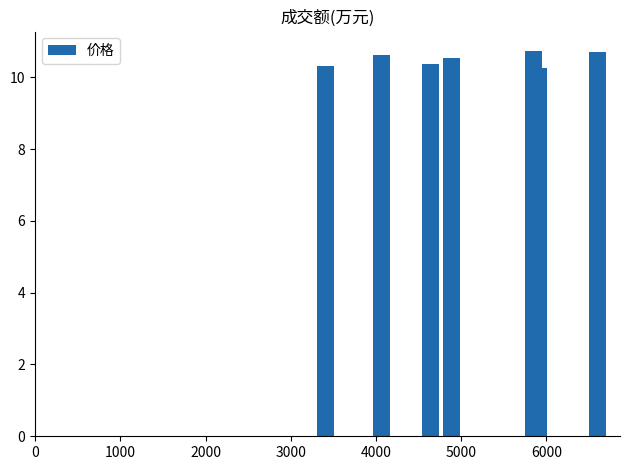

What is the greatest value displayed?

10.7